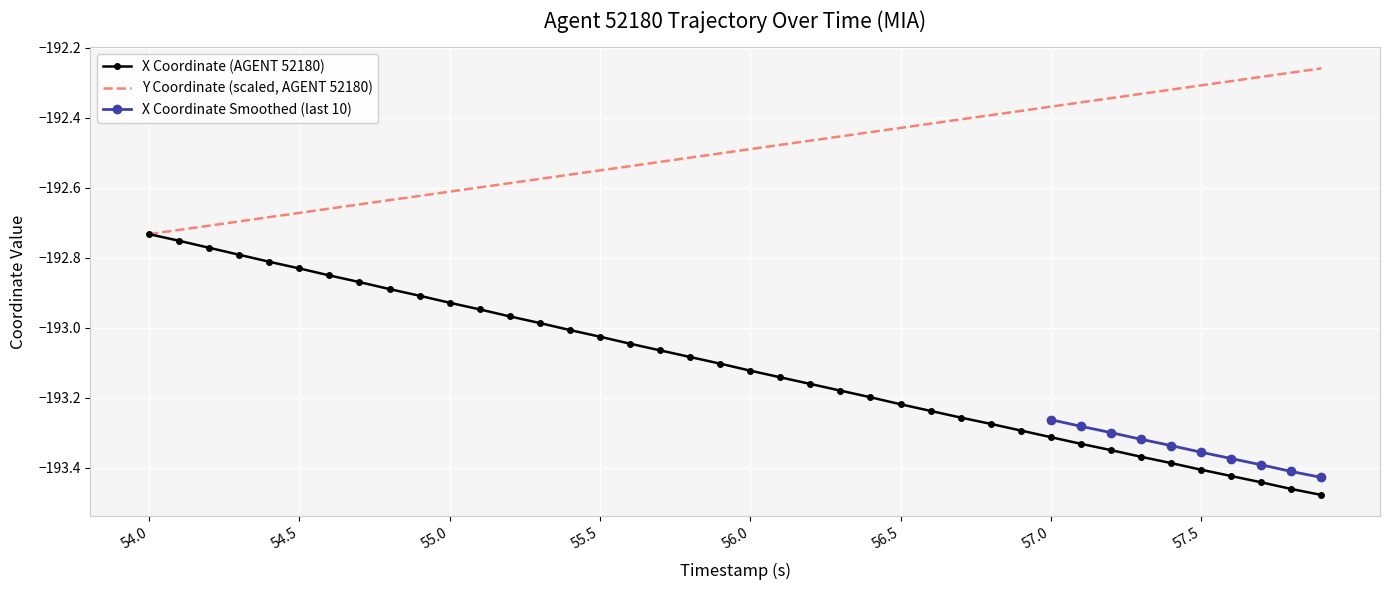

True or false: X has more than 0 points higher than both neighbors.

False